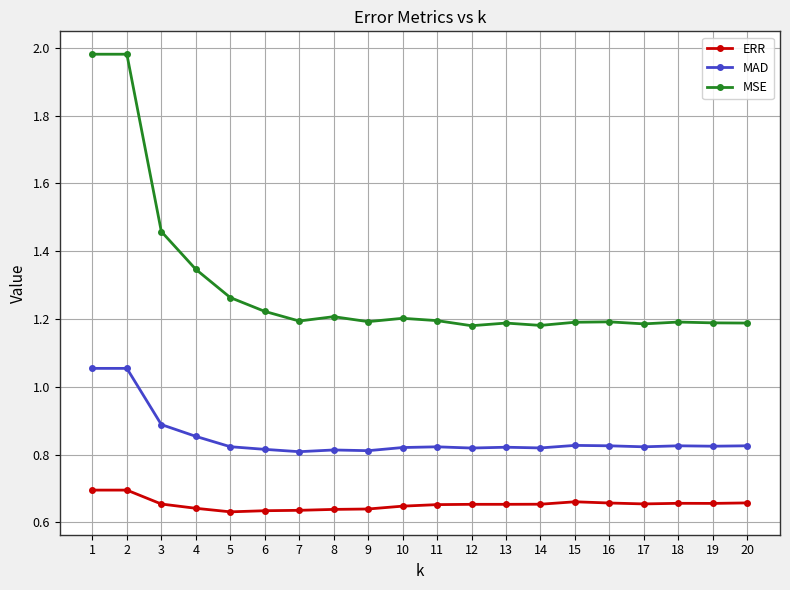

True or false: ERR and MSE intersect in this chart.

False